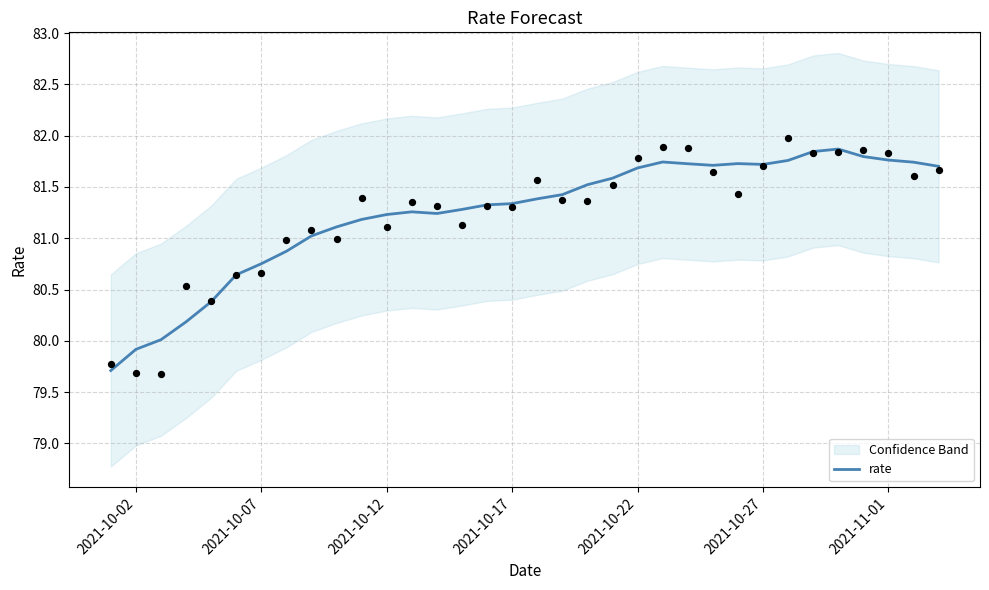

The rate series shows 81.2 at 2021-10-12. True or false?

True